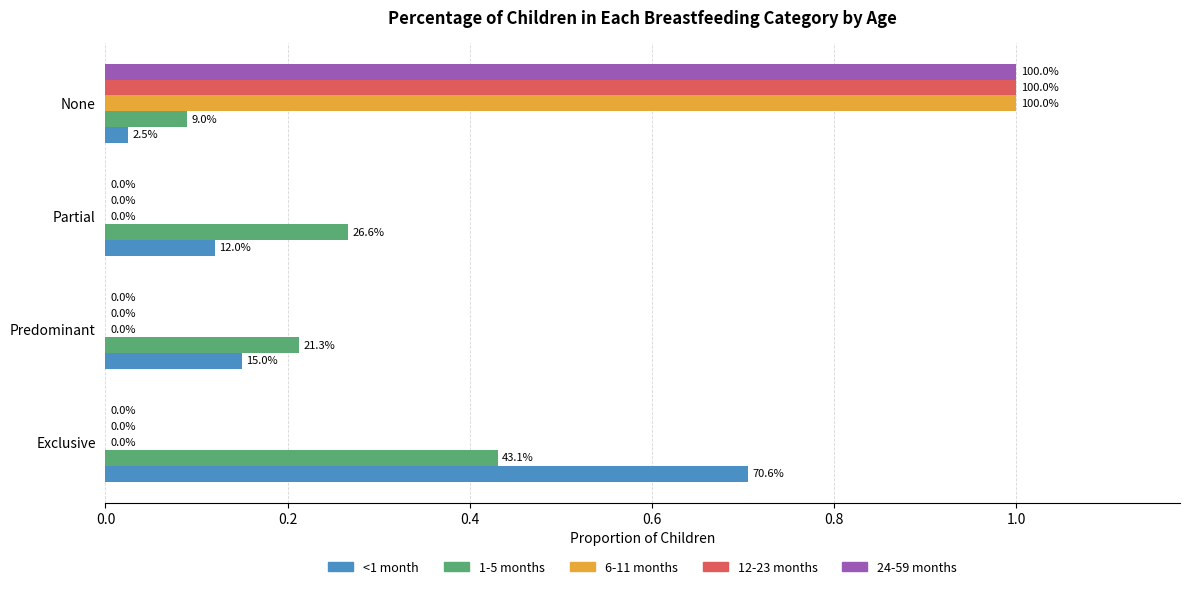

What is the difference between the second highest and second lowest values in the 1-5 months series?

0.1